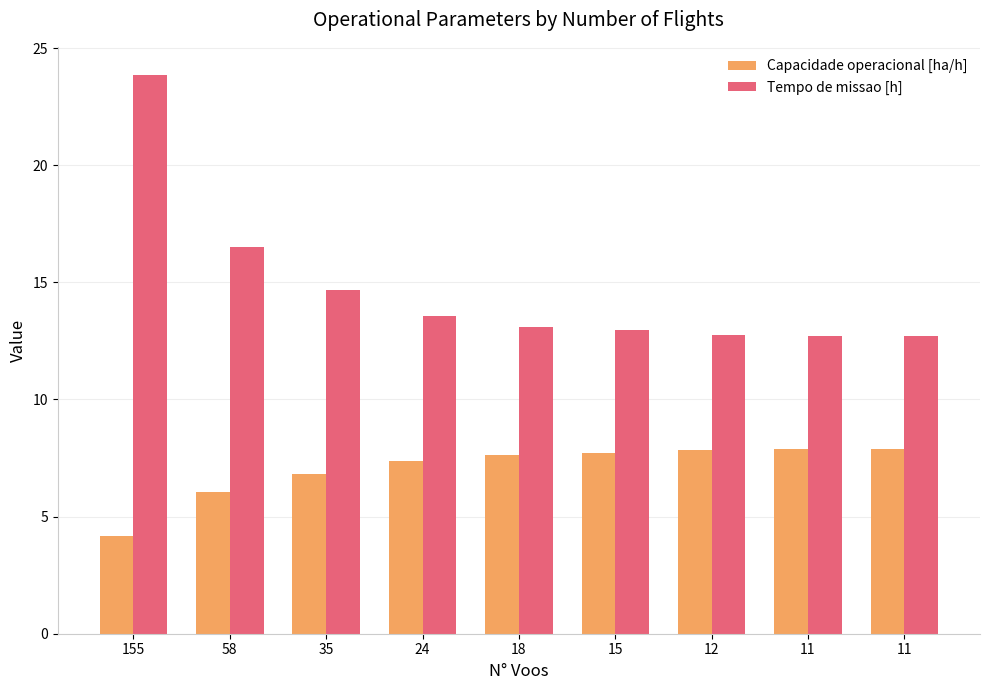

How many bars are there in total?

18